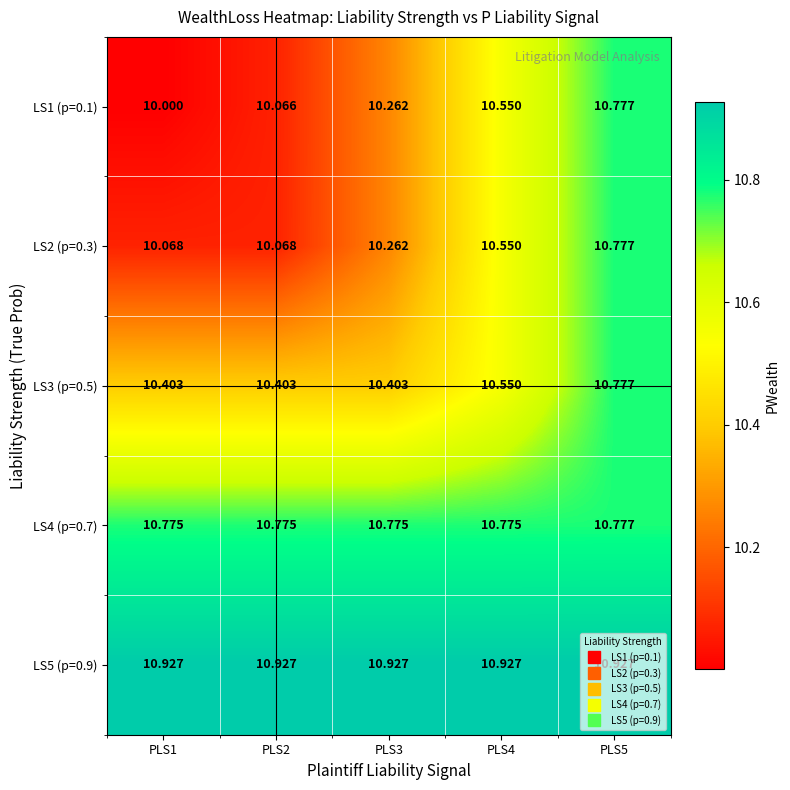

Is the value of LS2 (p=0.3) at PLS1 greater than the value of LS5 (p=0.9) at PLS5?

No